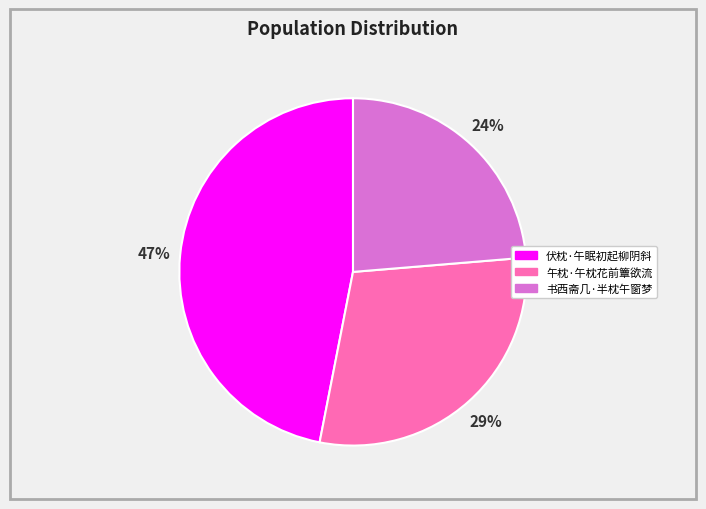

Is there any slice that represents more than half of the pie?

No